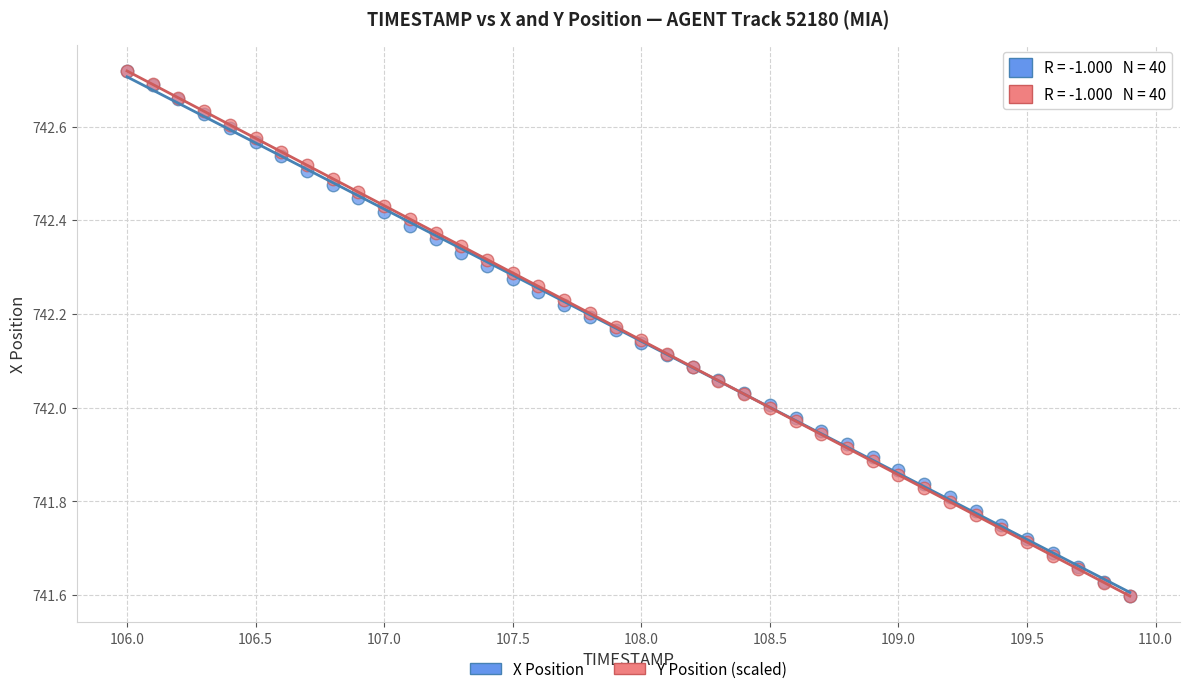

What are all the series names shown in the legend?

X Position, Y Position (scaled)